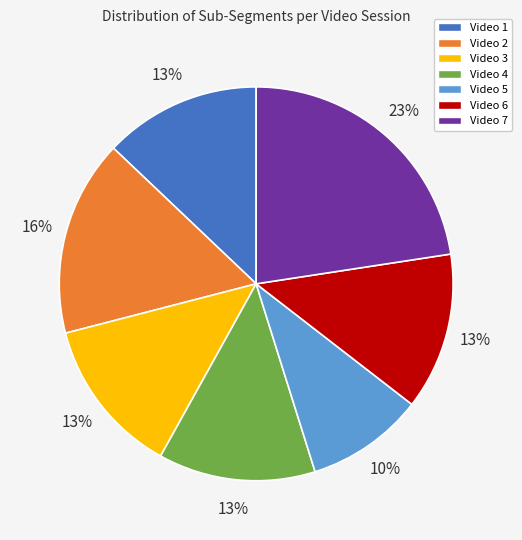

Is the sum of Video 2 and Video 4 greater than half?

No